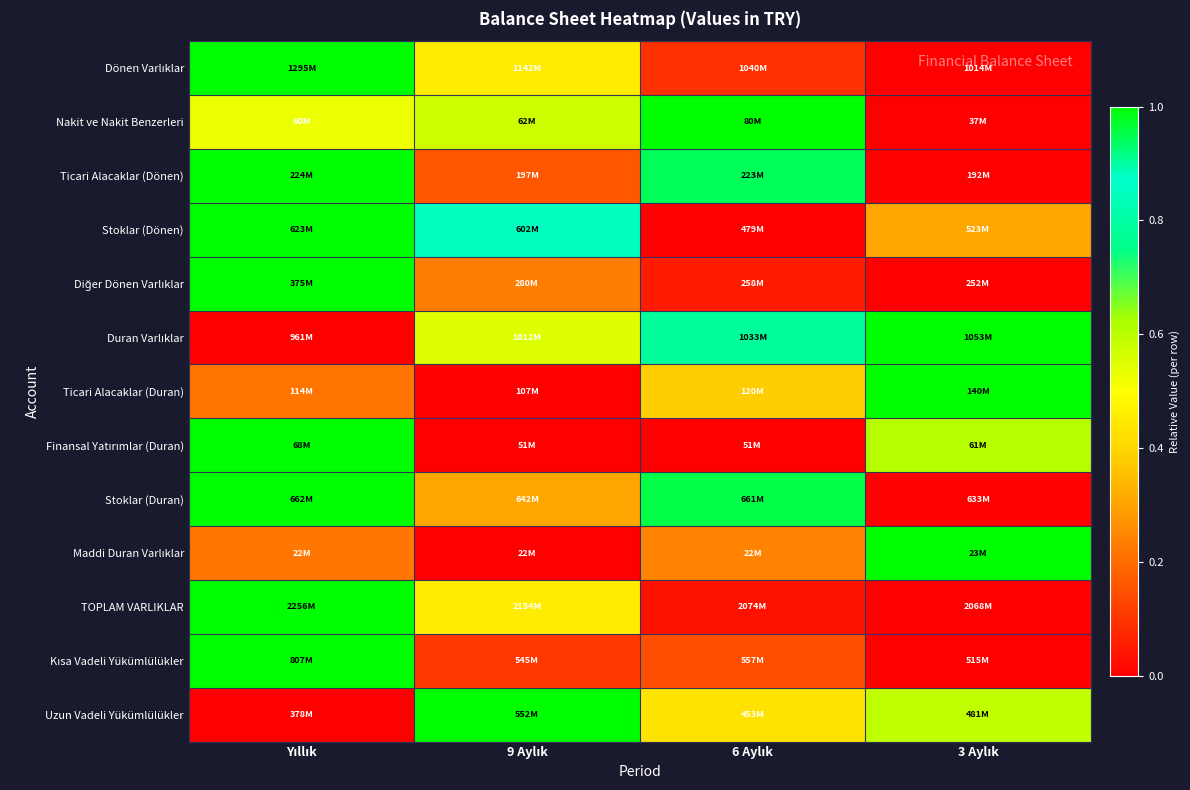

Between 9 Aylık and Yıllık, which is larger?

Yıllık